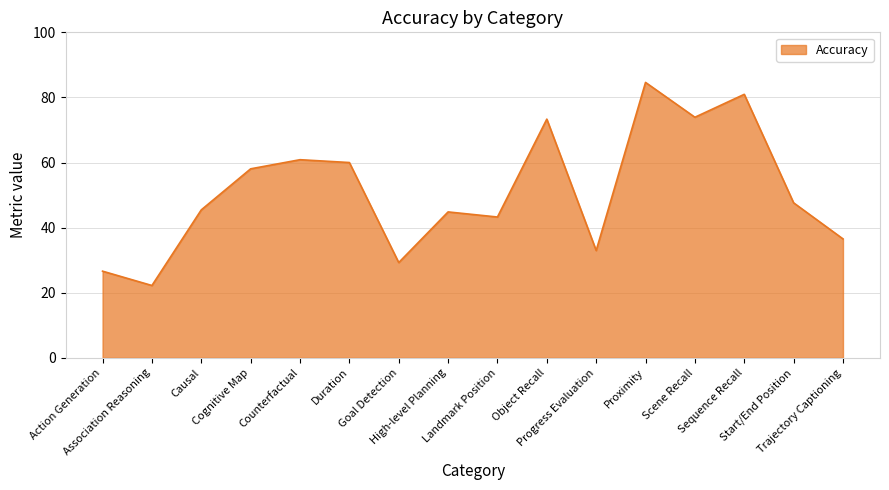

Which has a higher value, Trajectory Captioning or Action Generation?

Trajectory Captioning